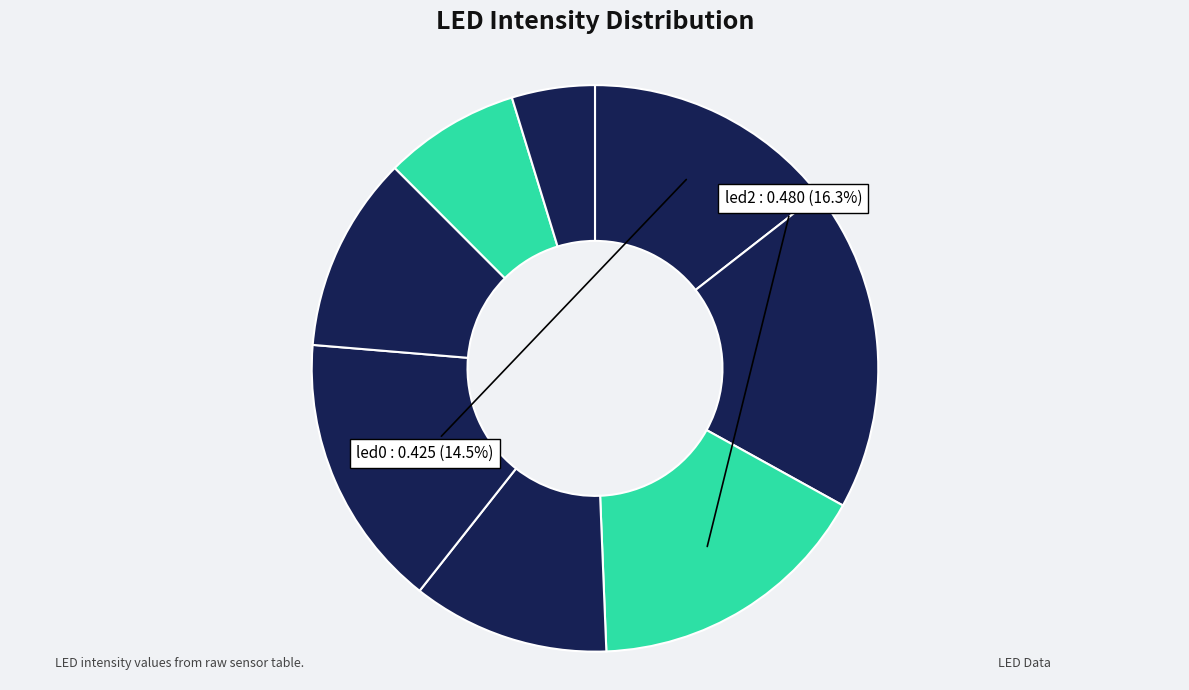

How many segments does this pie chart have?

8